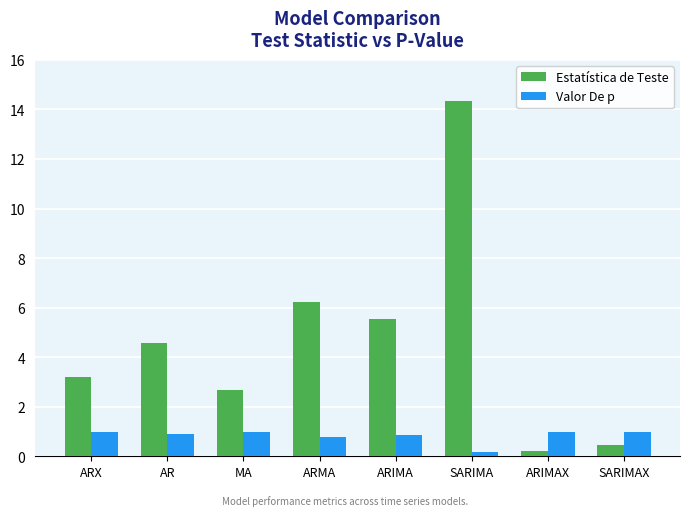

The value of Estatística de Teste at ARIMA is 8.0. True or false?

False